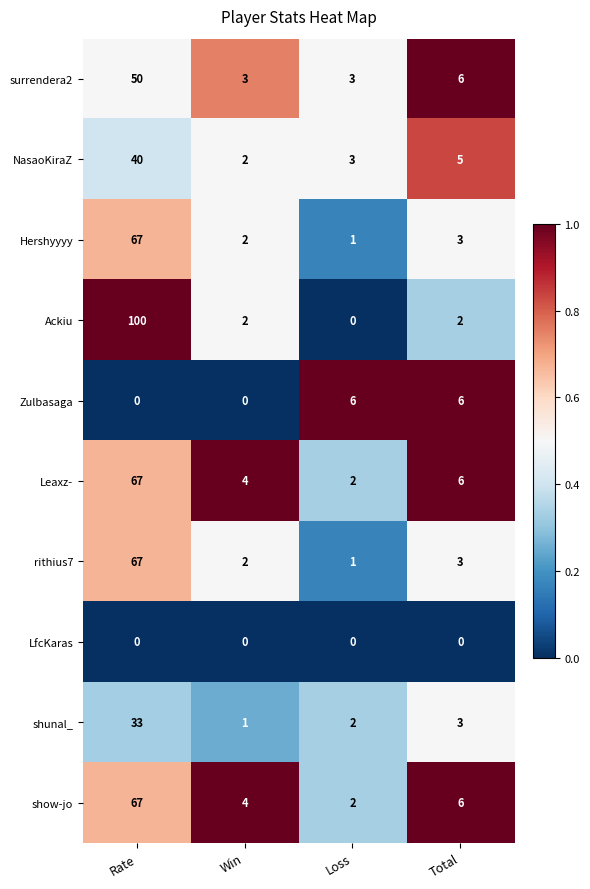

The rithius7 series shows 109 at Rate. True or false?

False